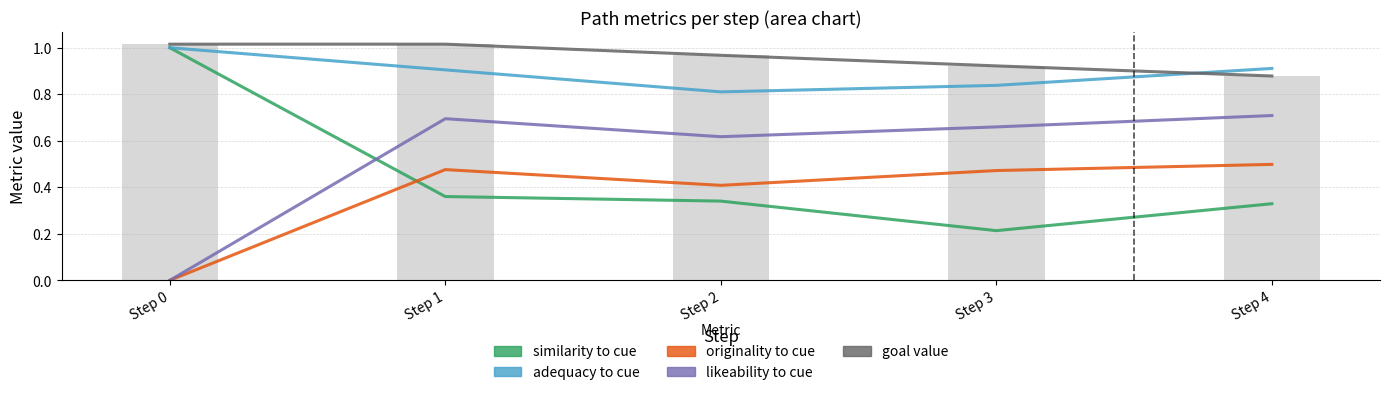

Count the adequacy to cue values in the range 0 to 1.

5